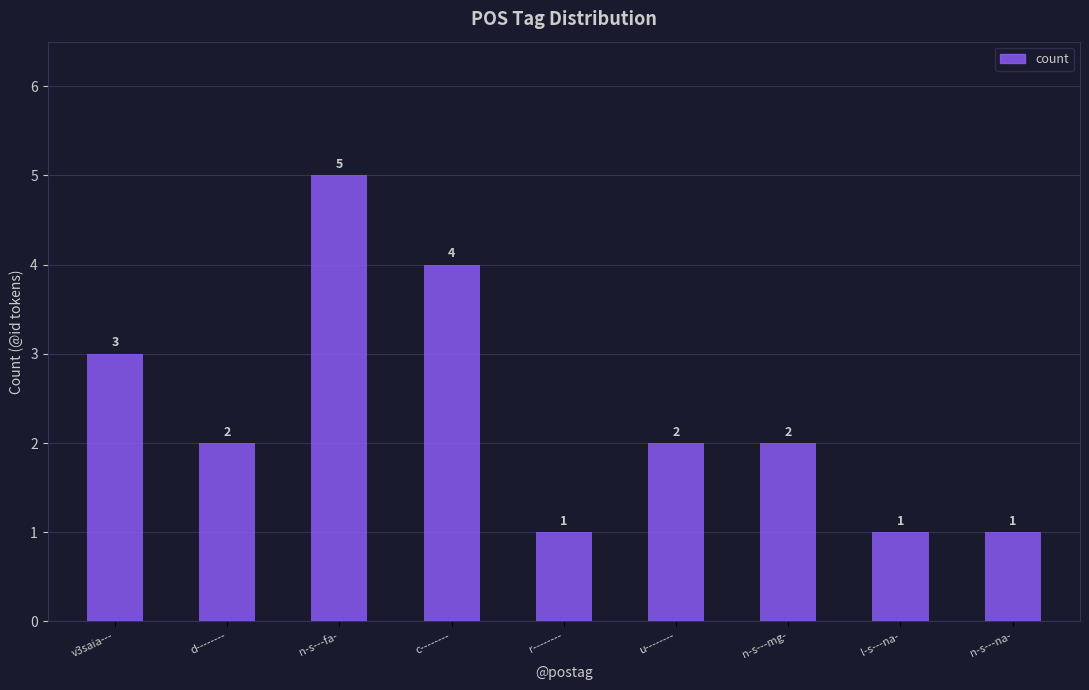

The chart shows a value of 1 at l-s---na-. True or false?

True